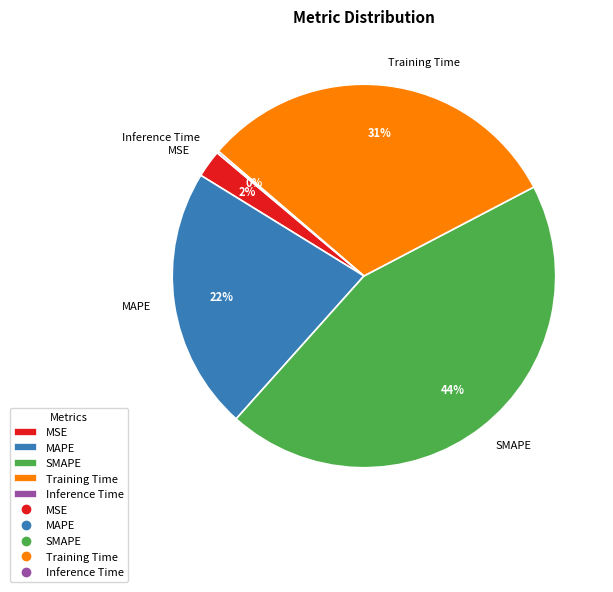

Does any single category account for the majority?

No